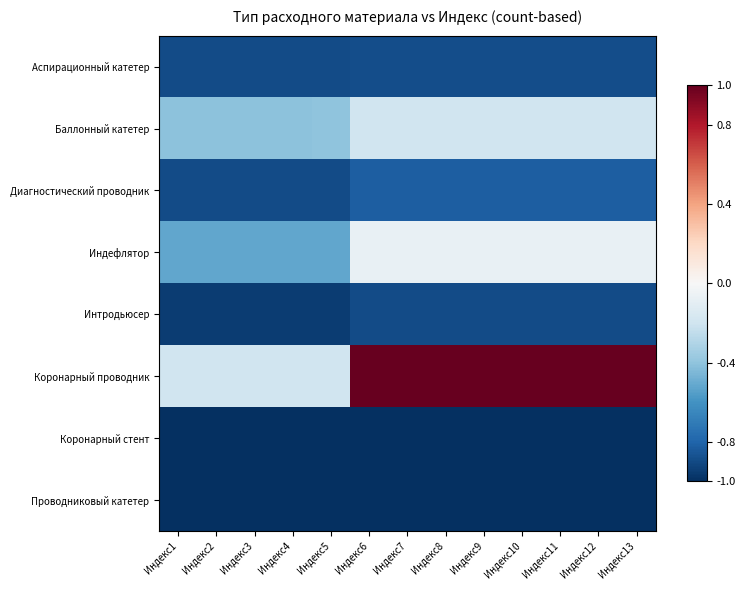

Reading right to left, extract all data points from this chart.

Аспирационный катетер: Индекс13=-0.9	Индекс12=-0.9	Индекс11=-0.9	Индекс10=-0.9	Индекс9=-0.9	Индекс8=-0.9	Индекс7=-0.9	Индекс6=-0.9	Индекс5=-0.9	Индекс4=-0.9	Индекс3=-0.9	Индекс2=-0.9	Индекс1=-0.9
Баллонный катетер: Индекс13=-0.2	Индекс12=-0.2	Индекс11=-0.2	Индекс10=-0.2	Индекс9=-0.2	Индекс8=-0.2	Индекс7=-0.2	Индекс6=-0.2	Индекс5=-0.4	Индекс4=-0.4	Индекс3=-0.4	Индекс2=-0.4	Индекс1=-0.4
Диагностический проводник: Индекс13=-0.8	Индекс12=-0.8	Индекс11=-0.8	Индекс10=-0.8	Индекс9=-0.8	Индекс8=-0.8	Индекс7=-0.8	Индекс6=-0.8	Индекс5=-0.9	Индекс4=-0.9	Индекс3=-0.9	Индекс2=-0.9	Индекс1=-0.9
Индефлятор: Индекс13=-0.1	Индекс12=-0.1	Индекс11=-0.1	Индекс10=-0.1	Индекс9=-0.1	Индекс8=-0.1	Индекс7=-0.1	Индекс6=-0.1	Индекс5=-0.5	Индекс4=-0.5	Индекс3=-0.5	Индекс2=-0.5	Индекс1=-0.5
Интродьюсер: Индекс13=-0.9	Индекс12=-0.9	Индекс11=-0.9	Индекс10=-0.9	Индекс9=-0.9	Индекс8=-0.9	Индекс7=-0.9	Индекс6=-0.9	Индекс5=-0.9	Индекс4=-0.9	Индекс3=-0.9	Индекс2=-0.9	Индекс1=-0.9
Коронарный проводник: Индекс13=1.0	Индекс12=1.0	Индекс11=1.0	Индекс10=1.0	Индекс9=1.0	Индекс8=1.0	Индекс7=1.0	Индекс6=1.0	Индекс5=-0.2	Индекс4=-0.2	Индекс3=-0.2	Индекс2=-0.2	Индекс1=-0.2
Коронарный стент: Индекс13=-1.0	Индекс12=-1.0	Индекс11=-1.0	Индекс10=-1.0	Индекс9=-1.0	Индекс8=-1.0	Индекс7=-1.0	Индекс6=-1.0	Индекс5=-1.0	Индекс4=-1.0	Индекс3=-1.0	Индекс2=-1.0	Индекс1=-1.0
Проводниковый катетер: Индекс13=-1.0	Индекс12=-1.0	Индекс11=-1.0	Индекс10=-1.0	Индекс9=-1.0	Индекс8=-1.0	Индекс7=-1.0	Индекс6=-1.0	Индекс5=-1.0	Индекс4=-1.0	Индекс3=-1.0	Индекс2=-1.0	Индекс1=-1.0